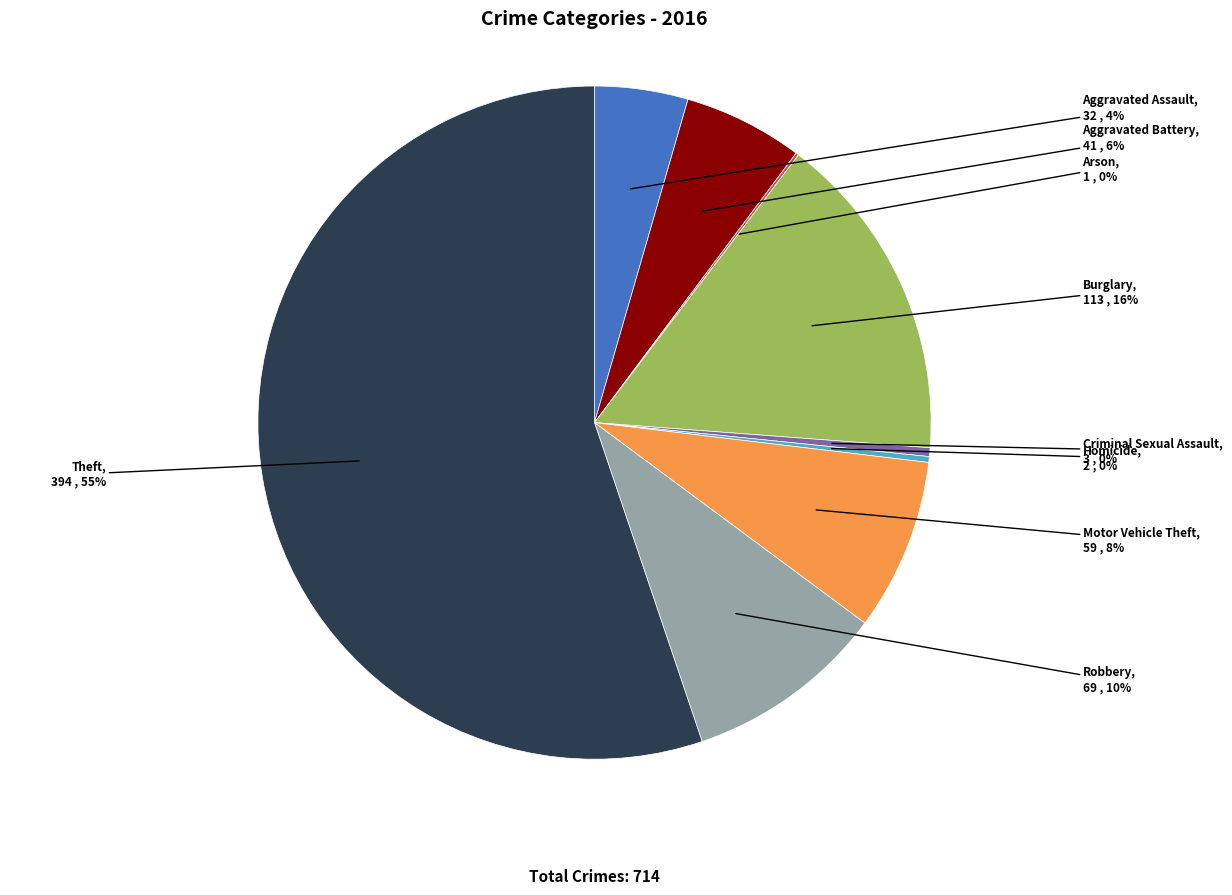

To the nearest percent, what is the average slice percentage?

11%